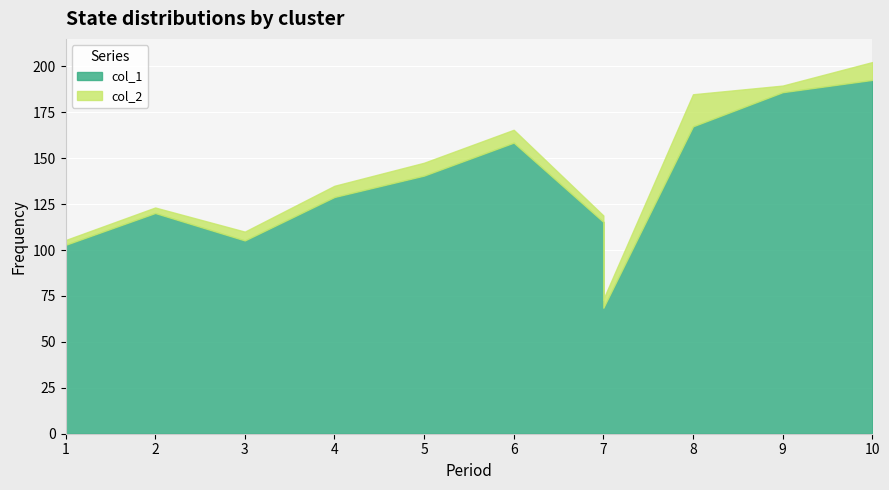

Between 2 and 8, which is larger?

8